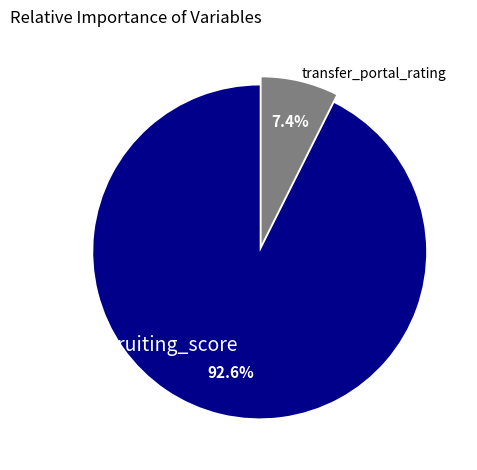

Between transfer_portal_rating and recruiting_score, which is larger?

recruiting_score